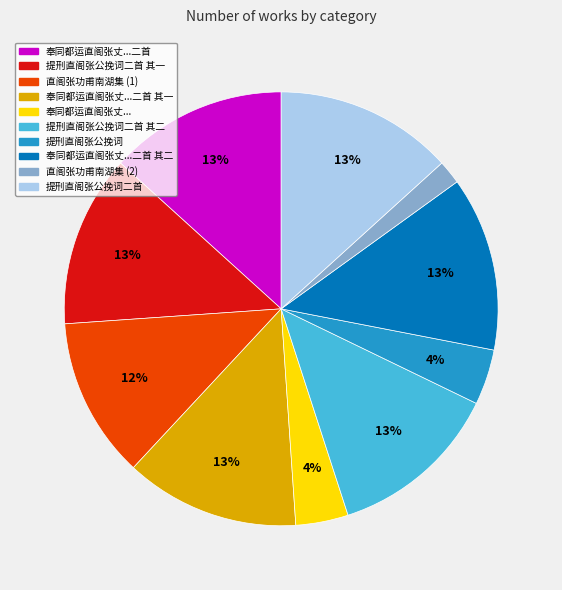

To the nearest percent, what is the average slice percentage?

10%